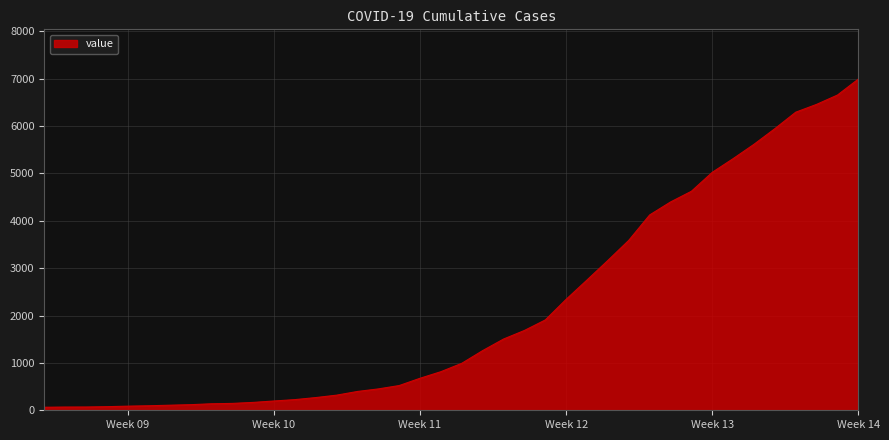

What is the maximum value shown in the chart?

6994